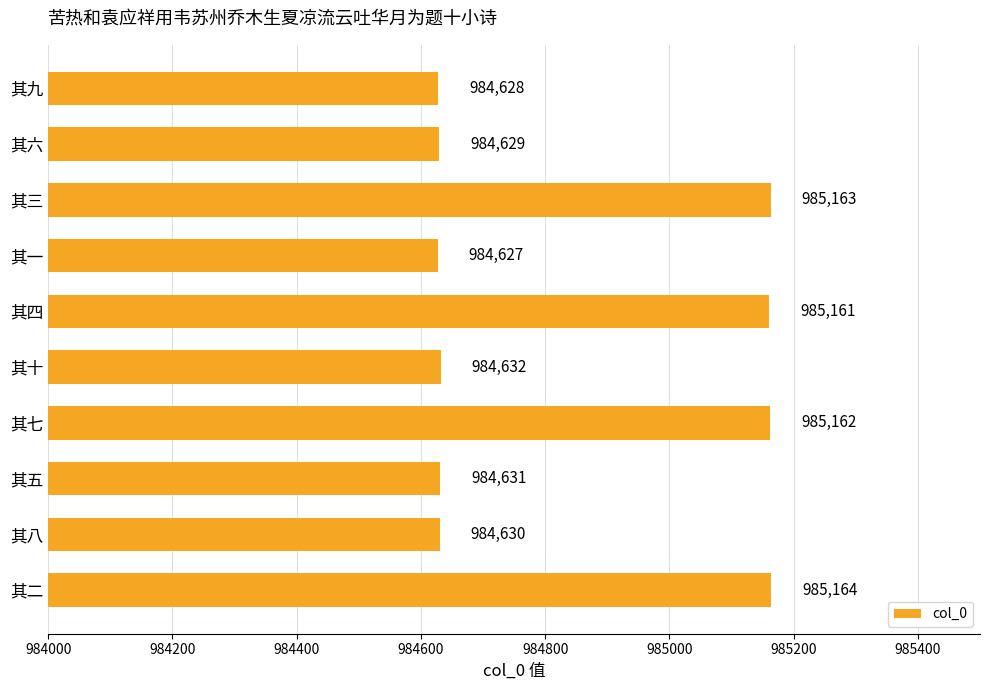

How many distinct data groups are displayed?

1